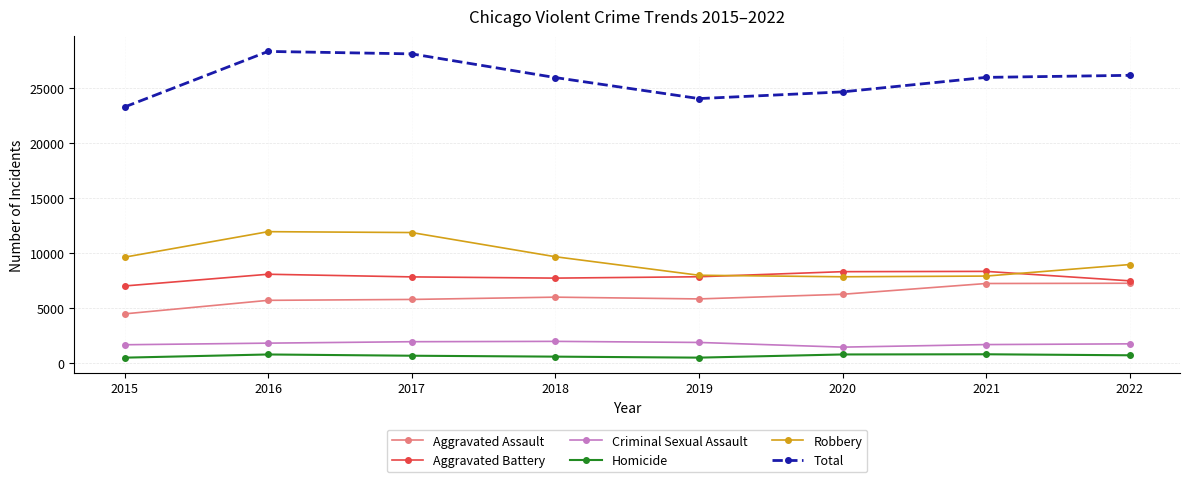

What is the value of the Aggravated Assault point at the 6th from the left?

6263